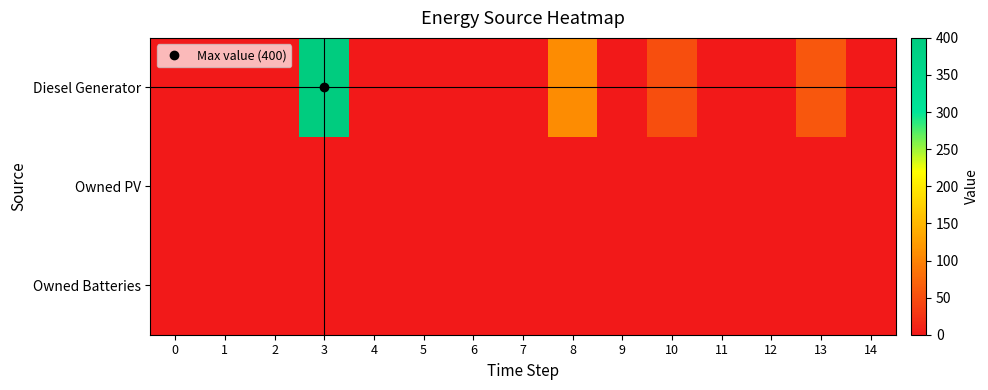

Between 9 and 5, which is larger?

9